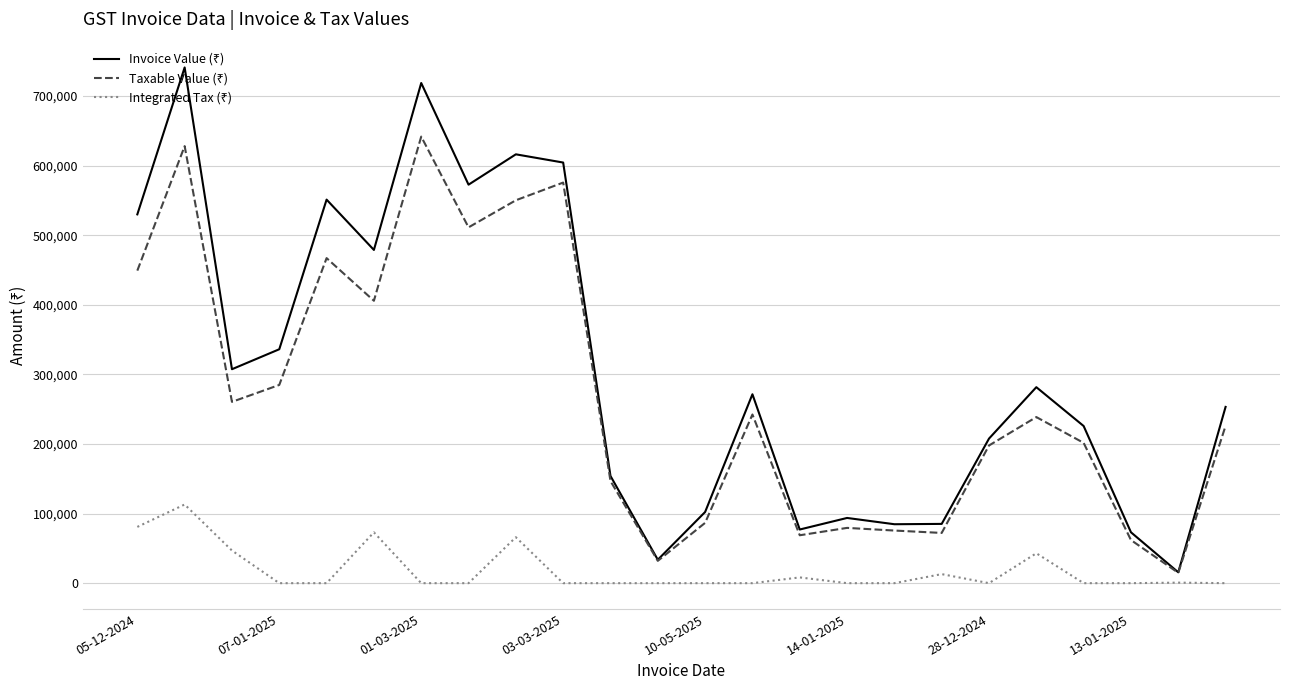

What is the greatest value displayed?

741094.6